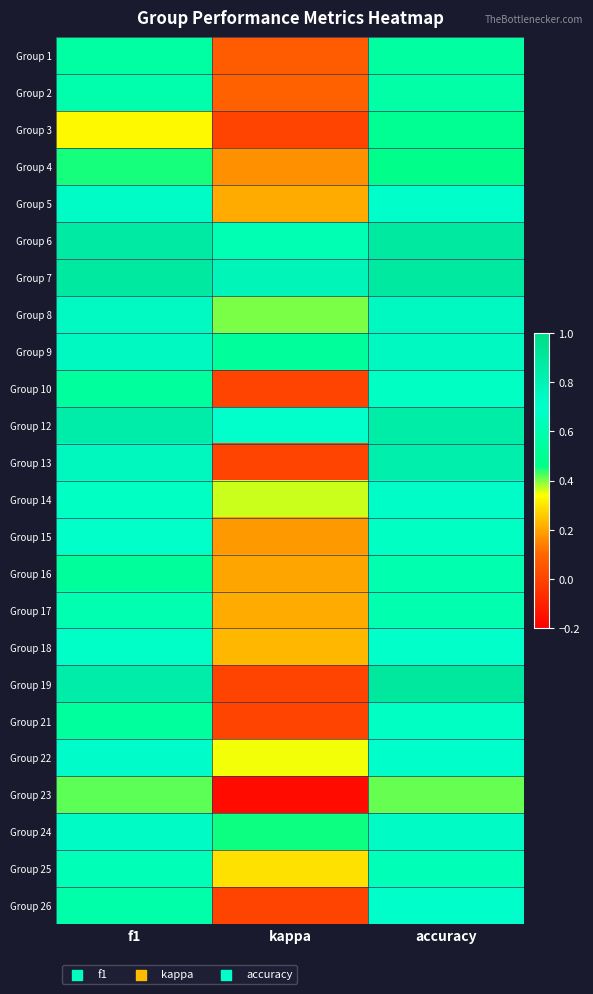

At how many categories does at least one series exceed 0?

3